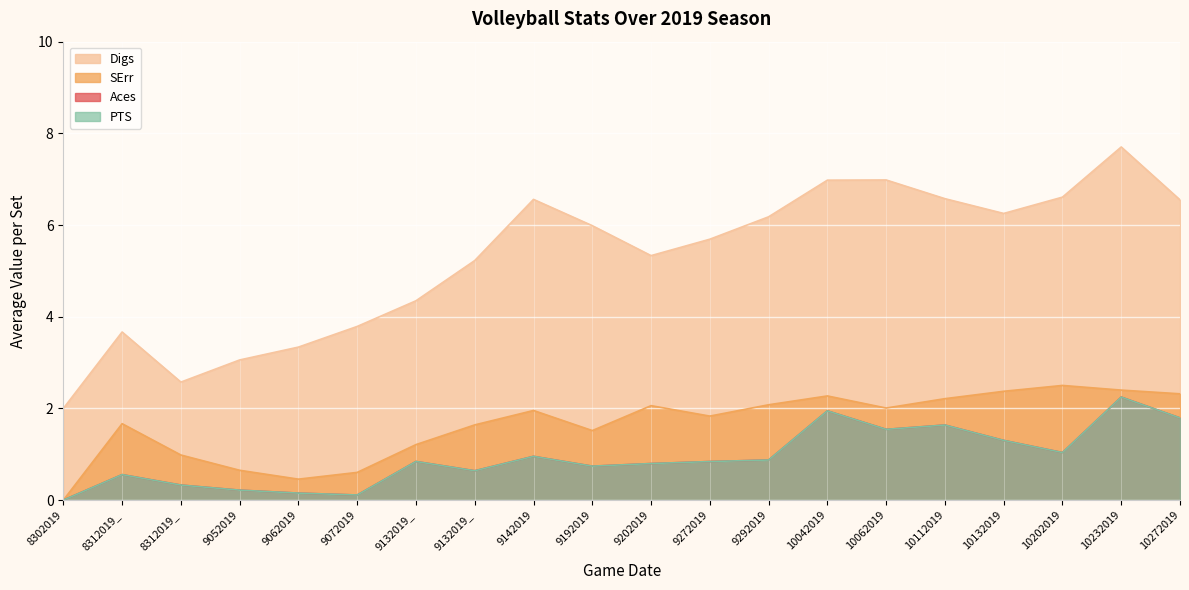

Which series has the largest total across all categories?

Digs